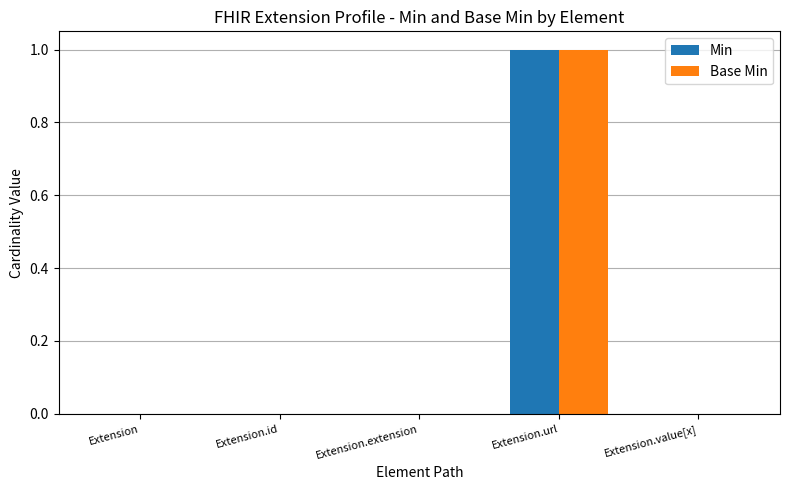

True or false: Base Min has a value of 0 at Extension.

True